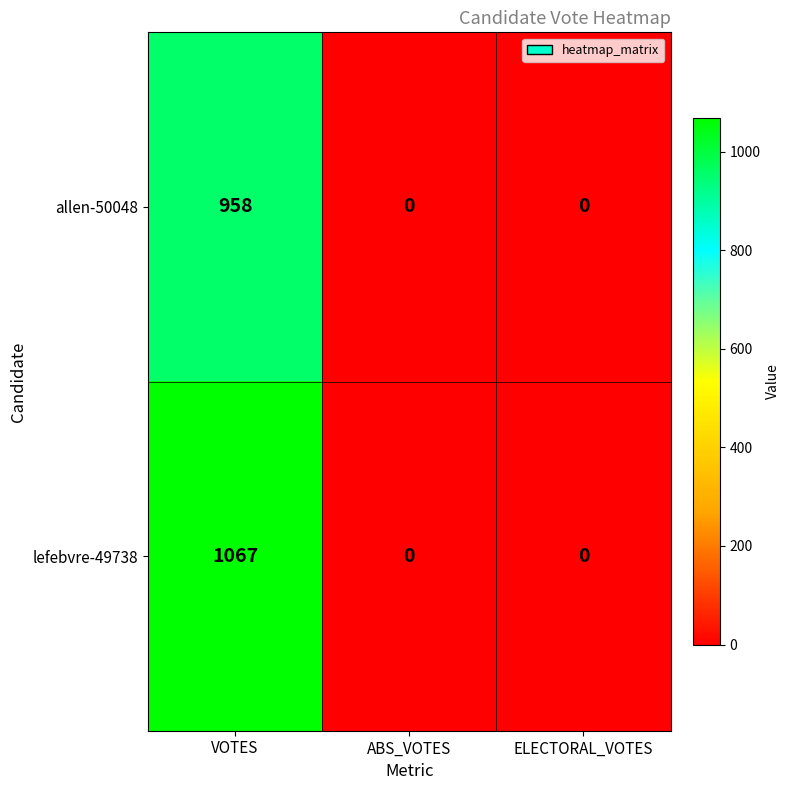

Which series has the largest range (max minus min)?

lefebvre-49738